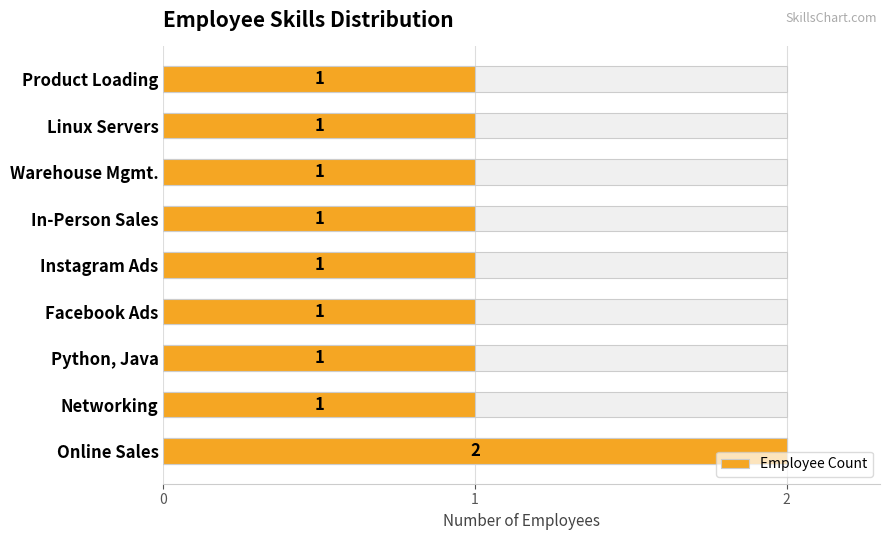

Does the chart contain any negative values?

No